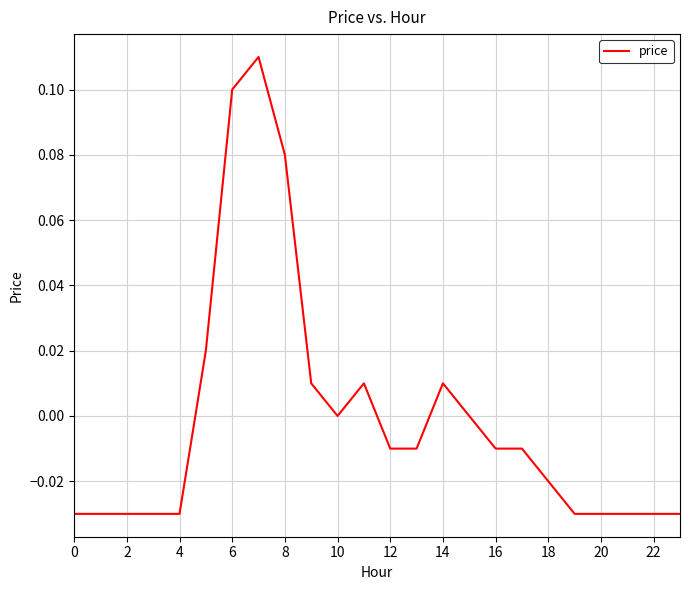

Does the chart have visible grid lines?

Yes